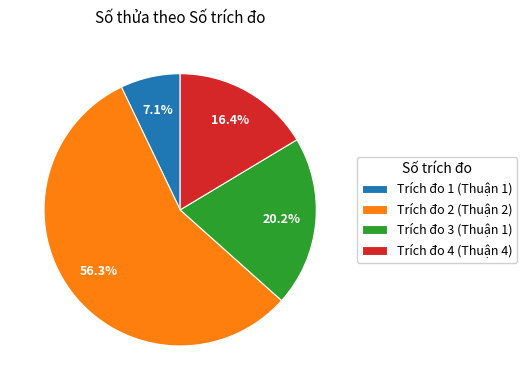

How much of the chart is everything except Trích đo 1 (Thuận 1)?

92.9%